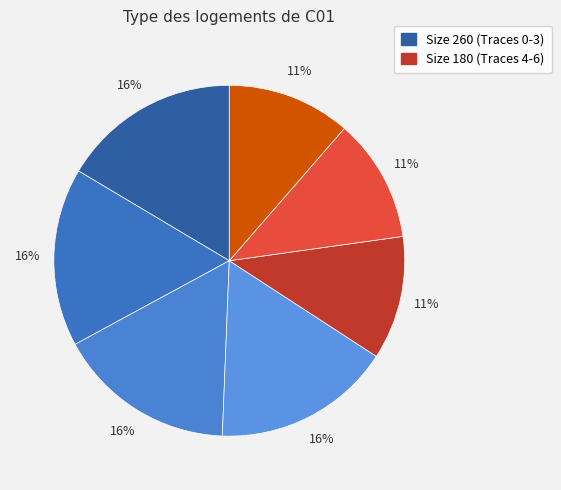

To the nearest percent, what is the difference between the largest and smallest slice percentages?

5%